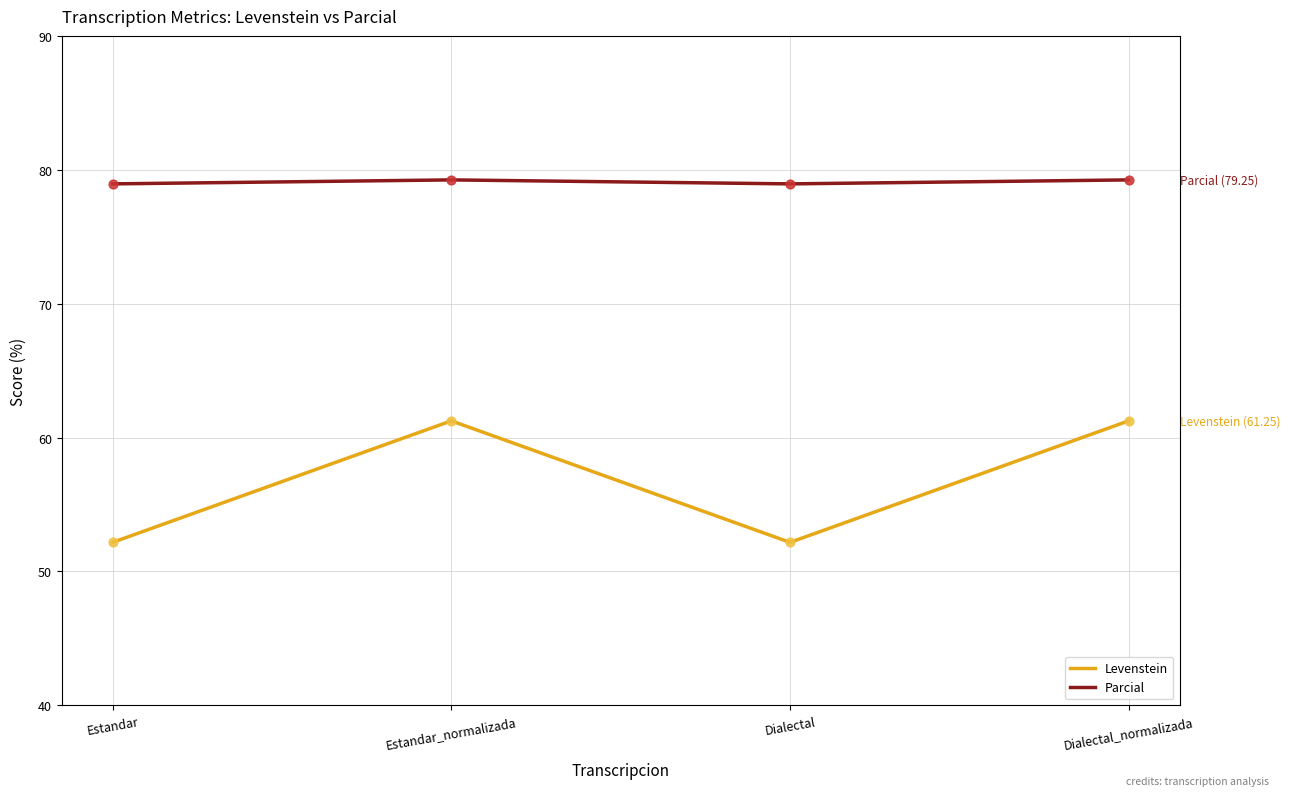

Which series has the largest range (max minus min)?

Levenstein